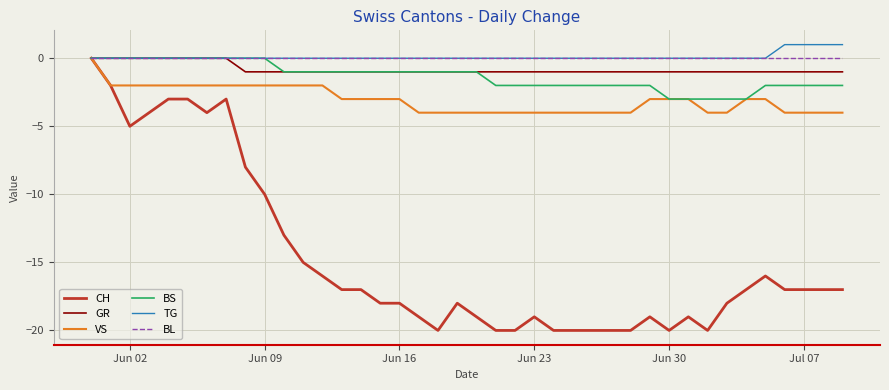

True or false: CH and VS cross at least once.

False